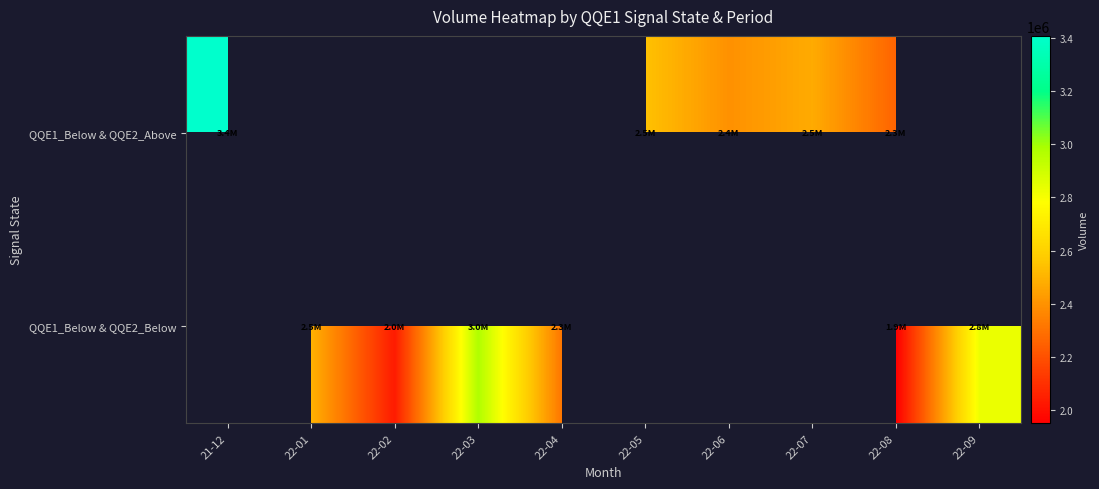

How many data points in QQE1_Below & QQE2_Below are less than 2974220?

5